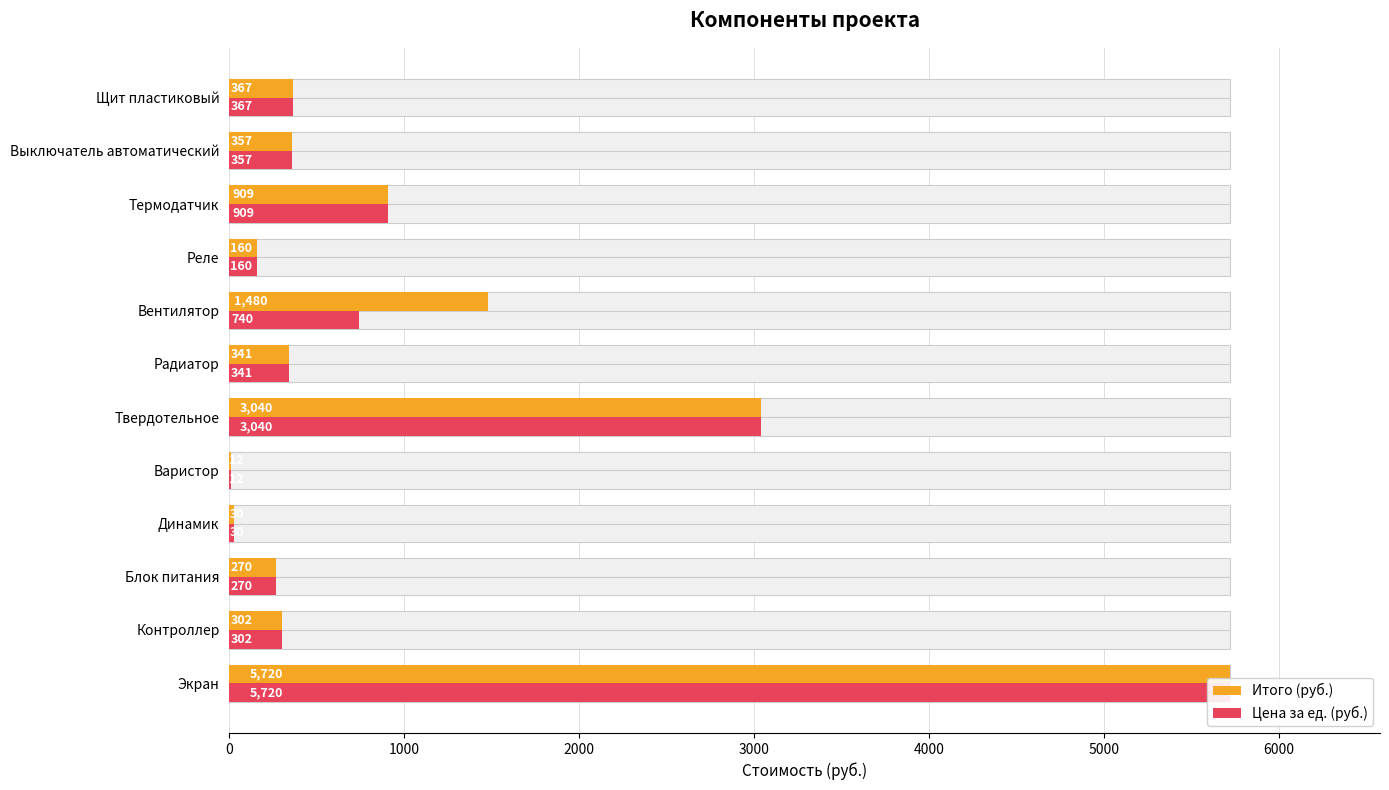

Between Твердотельное and Щит пластиковый, which series saw the biggest shift?

Итого (руб.)